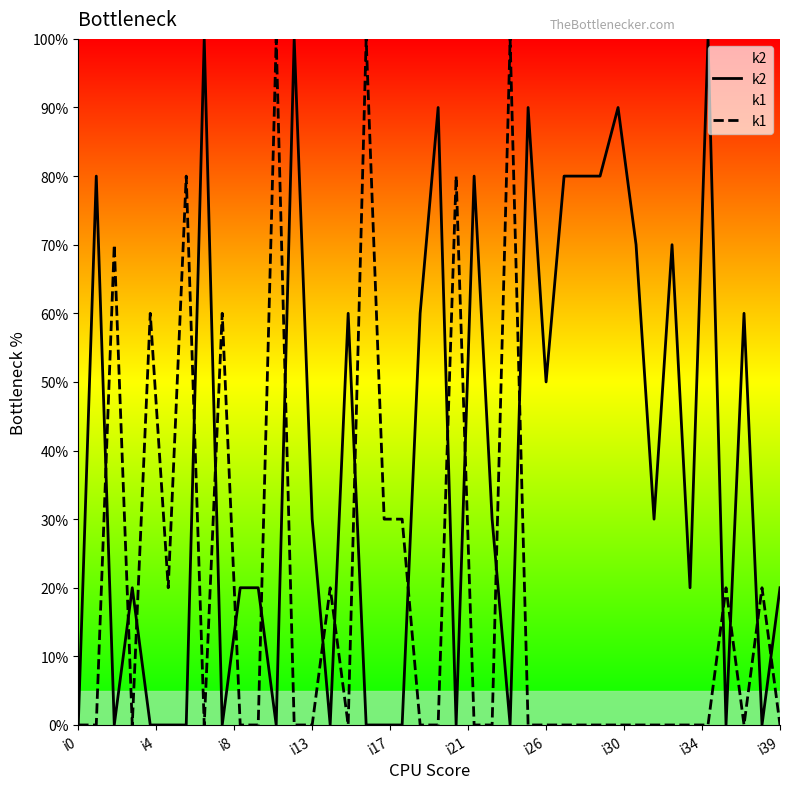

Which series has the widest spread of values?

k2